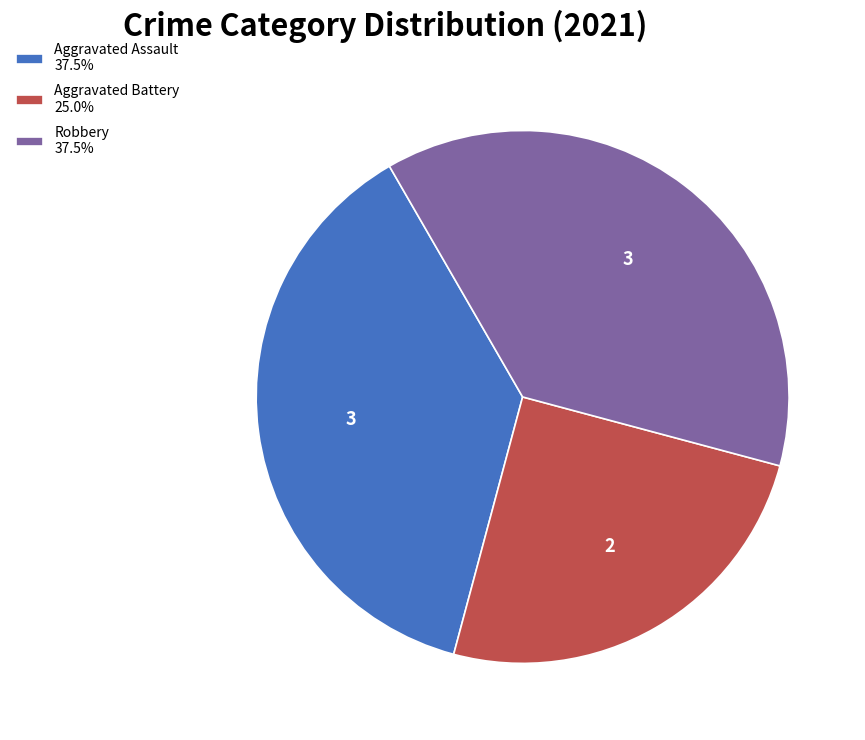

Approximately how many times larger is the value at Aggravated Battery 25.0% compared to Robbery 37.5%?

0.7